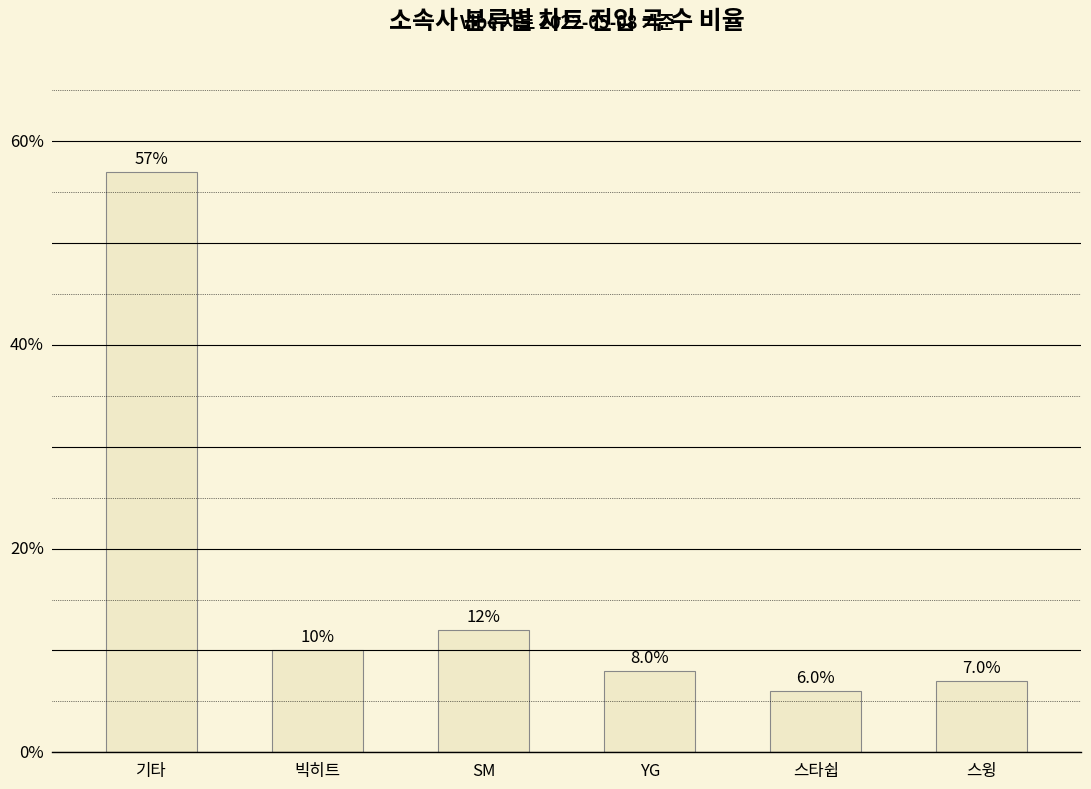

Rank the categories by value from highest to lowest.

기타, SM, 빅히트, YG, 스윙, 스타쉽